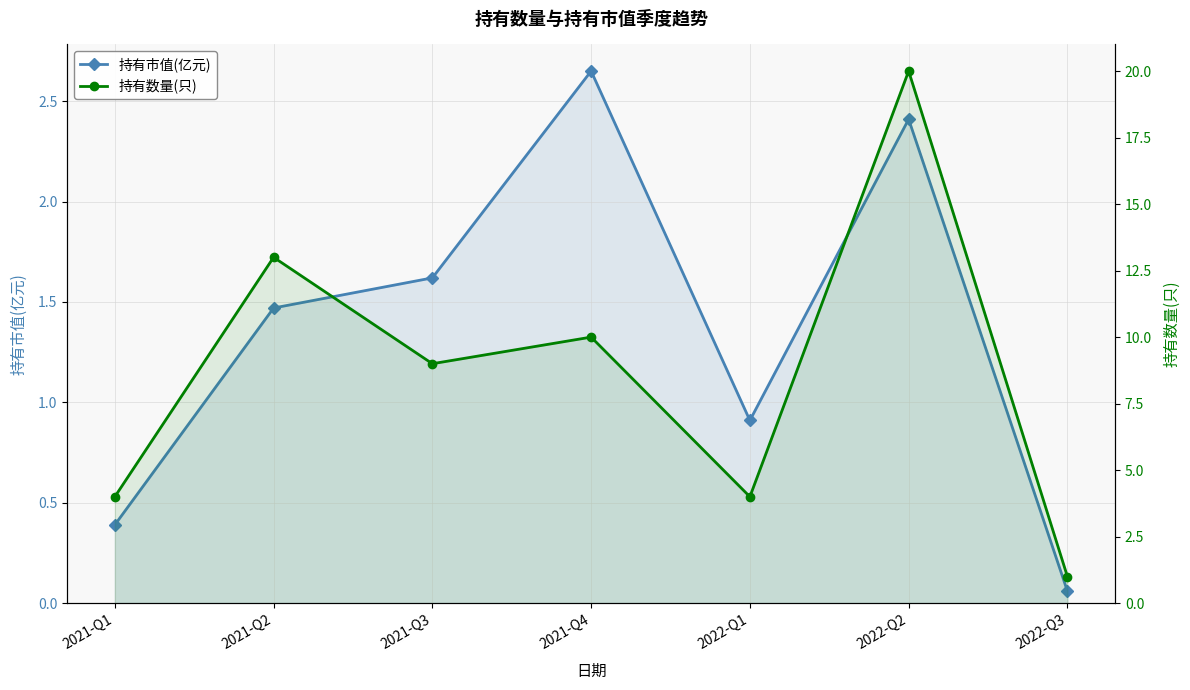

True or false: 持有市值(亿元) and 持有数量(只) intersect in this chart.

False